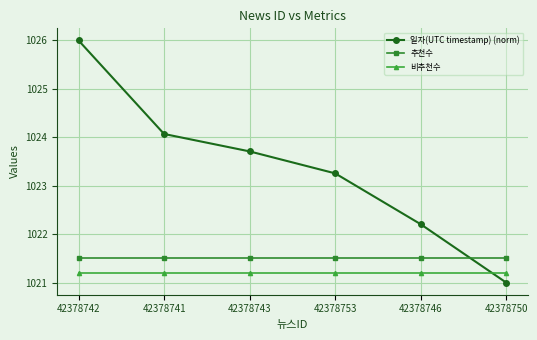

What position from the right is 42378750?

1